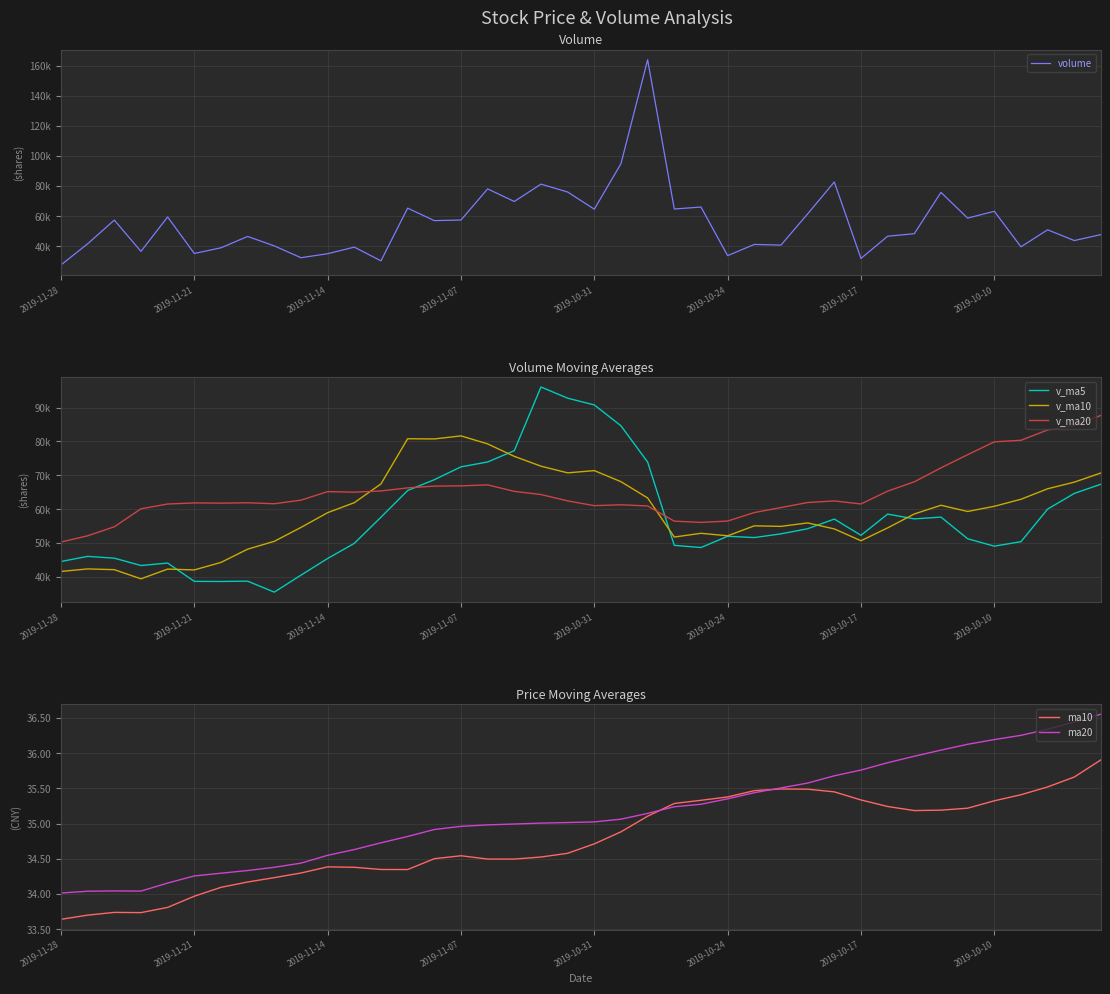

How many interior local peaks does the ma20 series have?

1